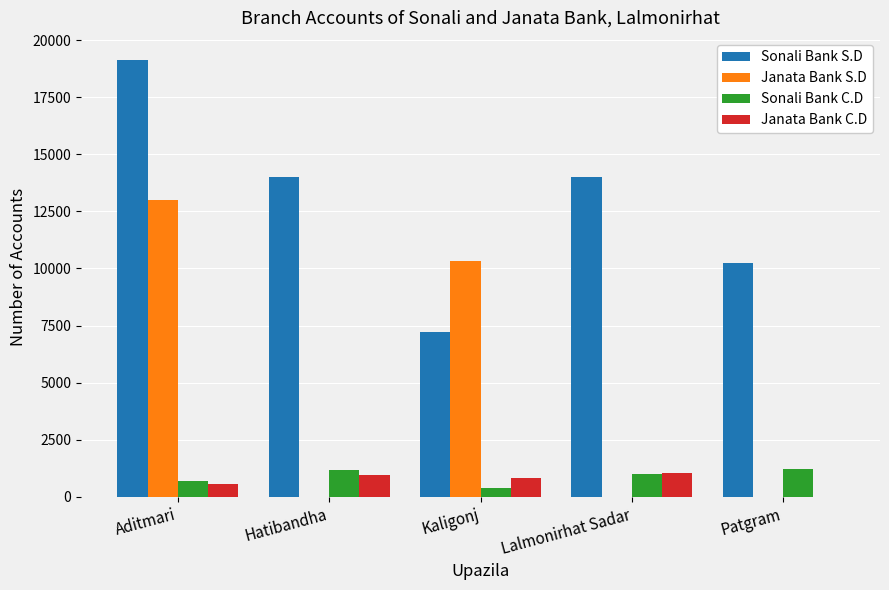

What is the highest value of the Sonali Bank S.D series?

19136